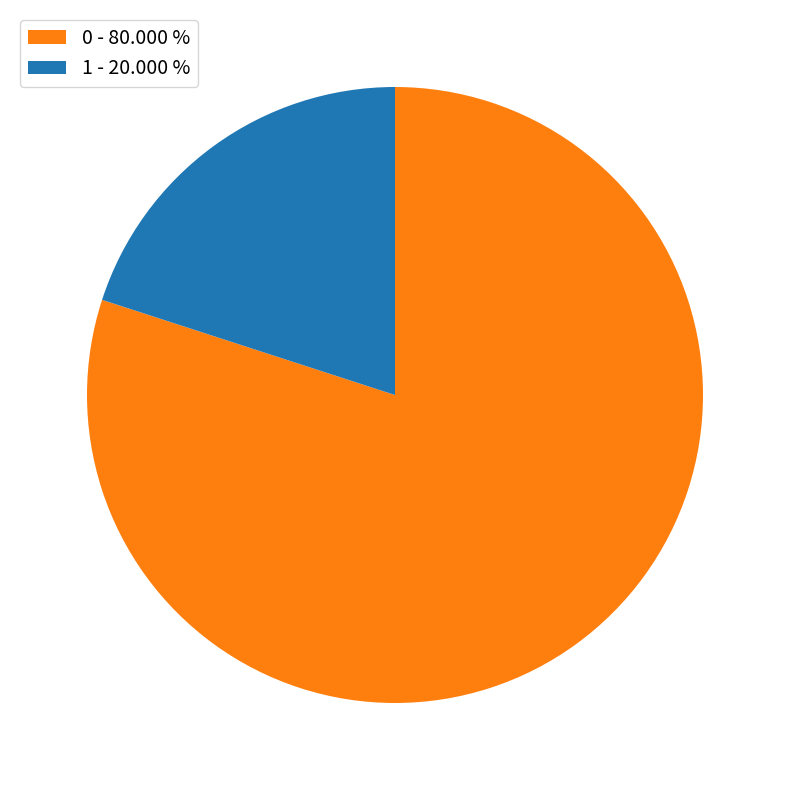

Which has a higher value, 0 - 80.000 % or 1 - 20.000 %?

0 - 80.000 %